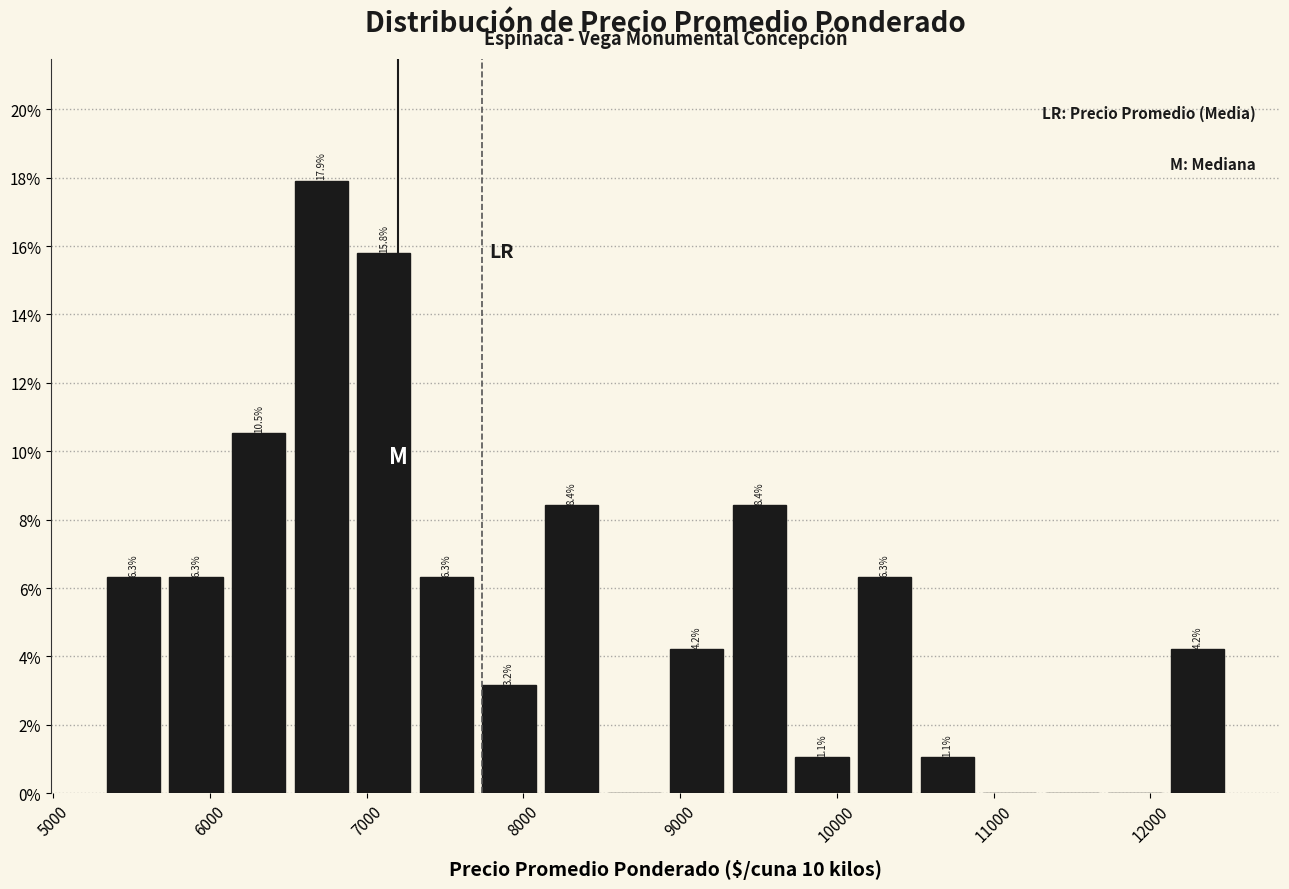

Read against the x-axis, roughly where is the centre of the tallest bar?

6700